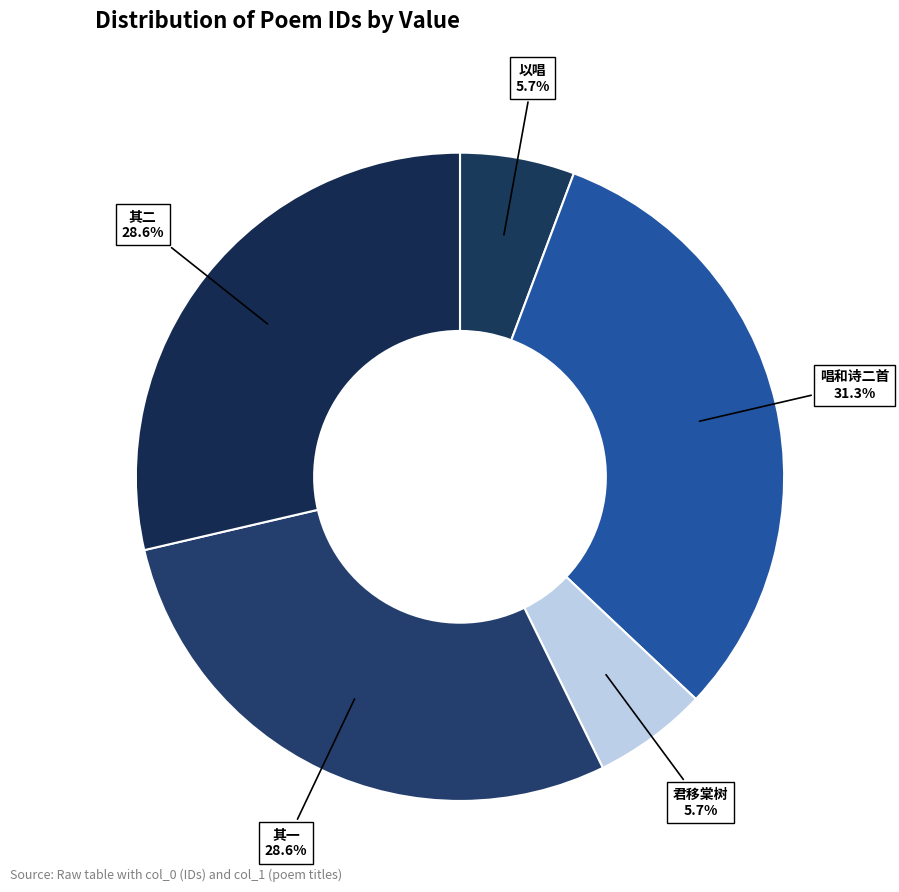

Is there any slice that represents more than half of the pie?

No